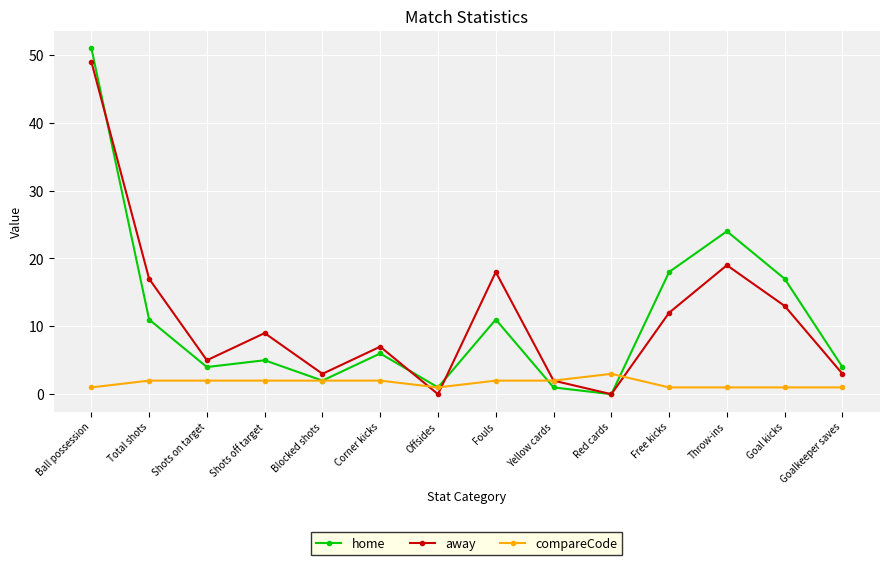

True or false: away and compareCode intersect in this chart.

True